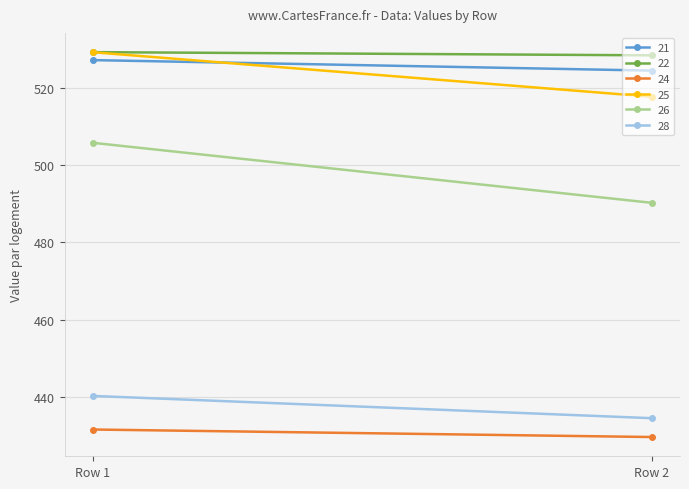

At which category is the sum across all series the highest?

Row 1